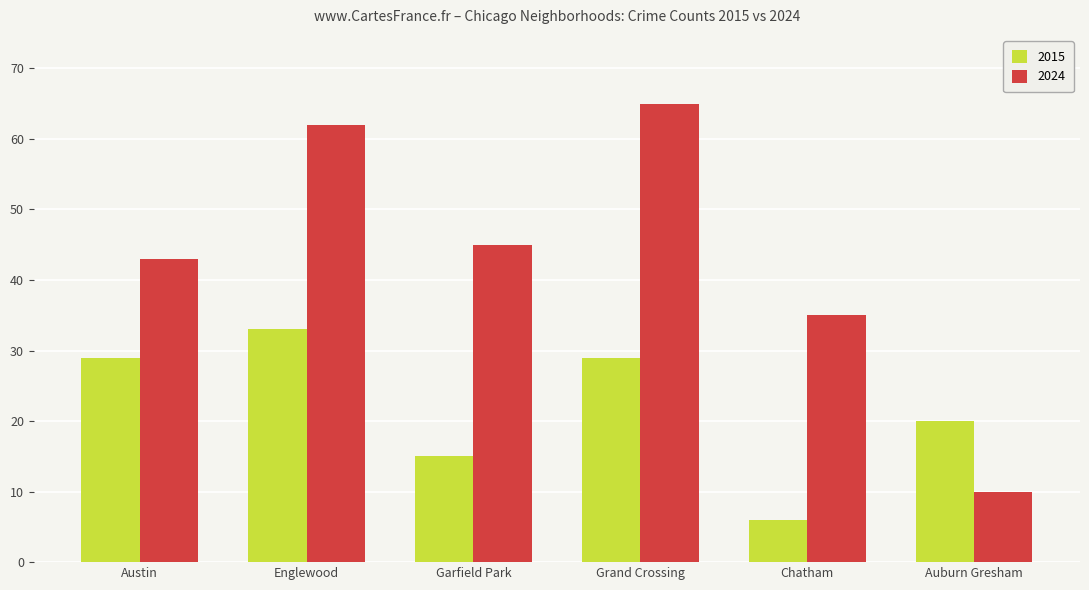

What is the maximum value shown in the chart?

65